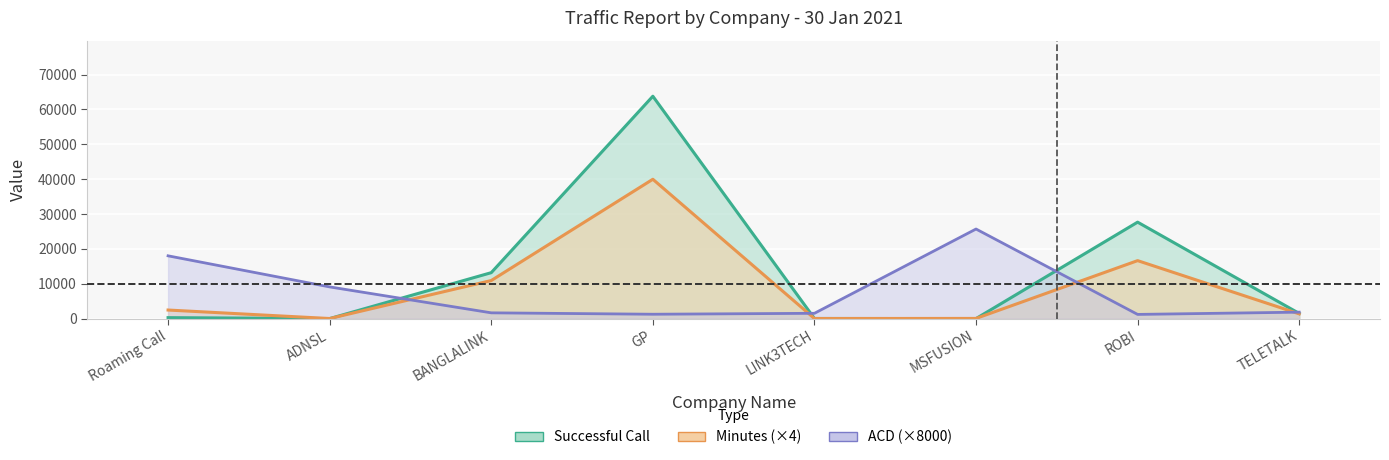

True or false: Minutes has a value of 10923.2 at BANGLALINK.

True